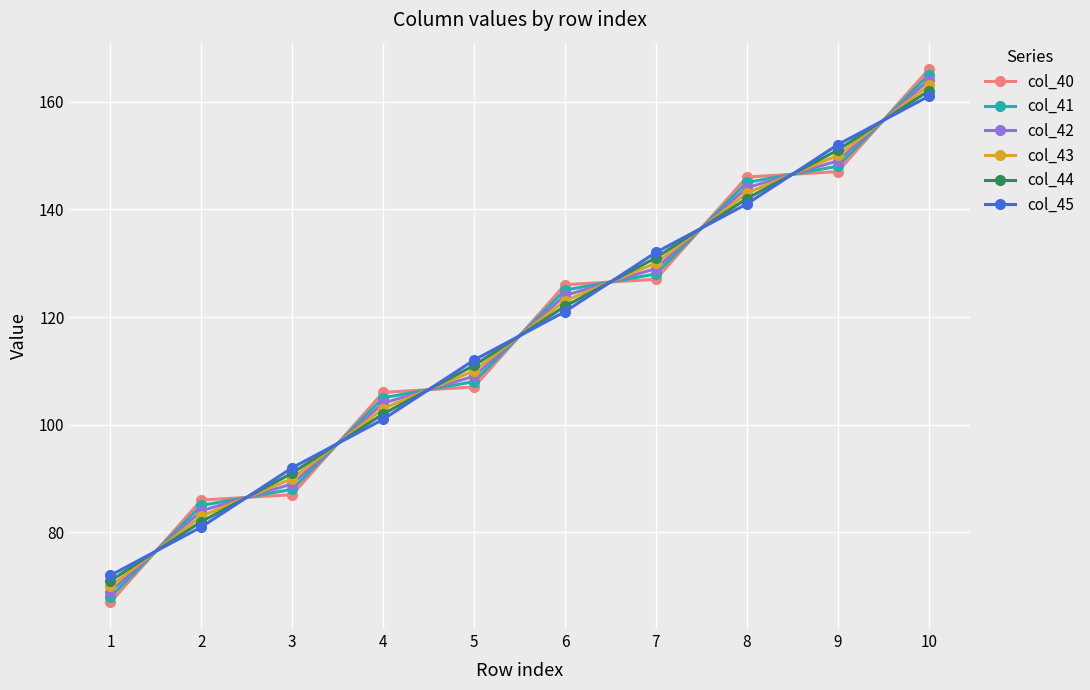

Where do col_43 and col_41 first cross each other?

1 and 2